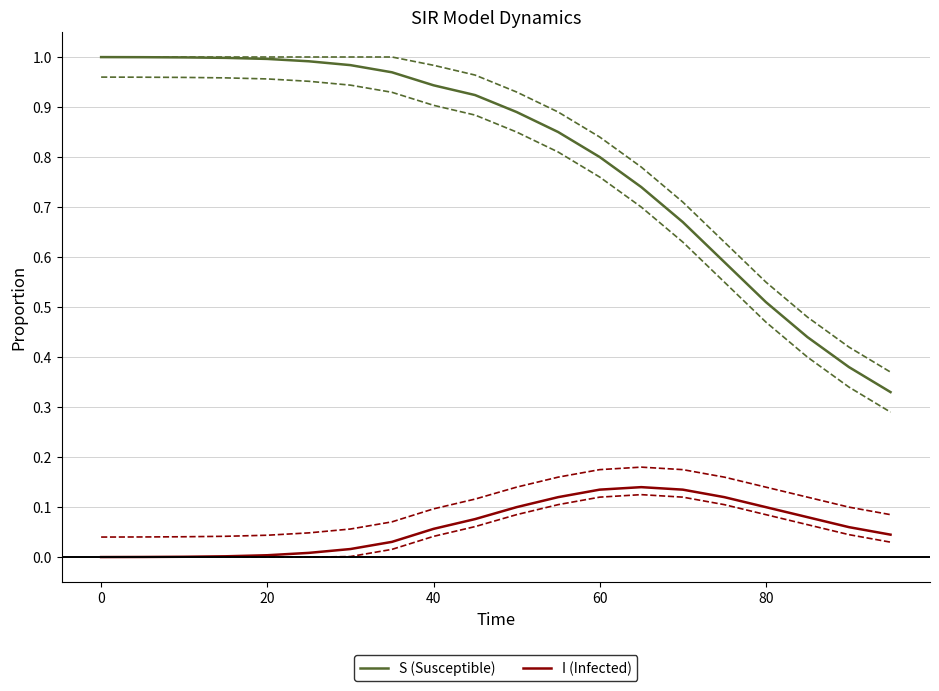

At 13, list the series in order from smallest to largest.

I, S